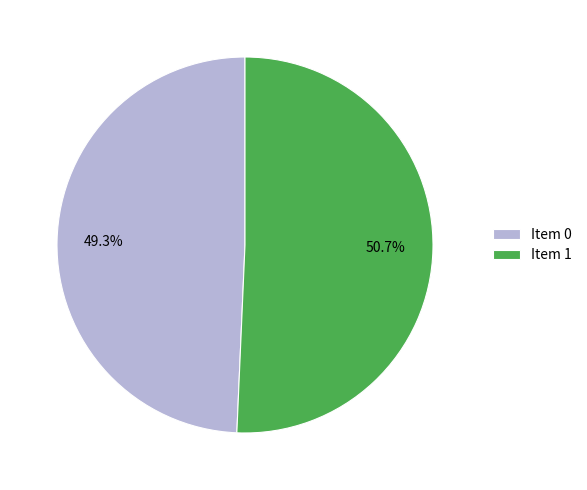

Rank the categories by value from highest to lowest.

Item 1, Item 0